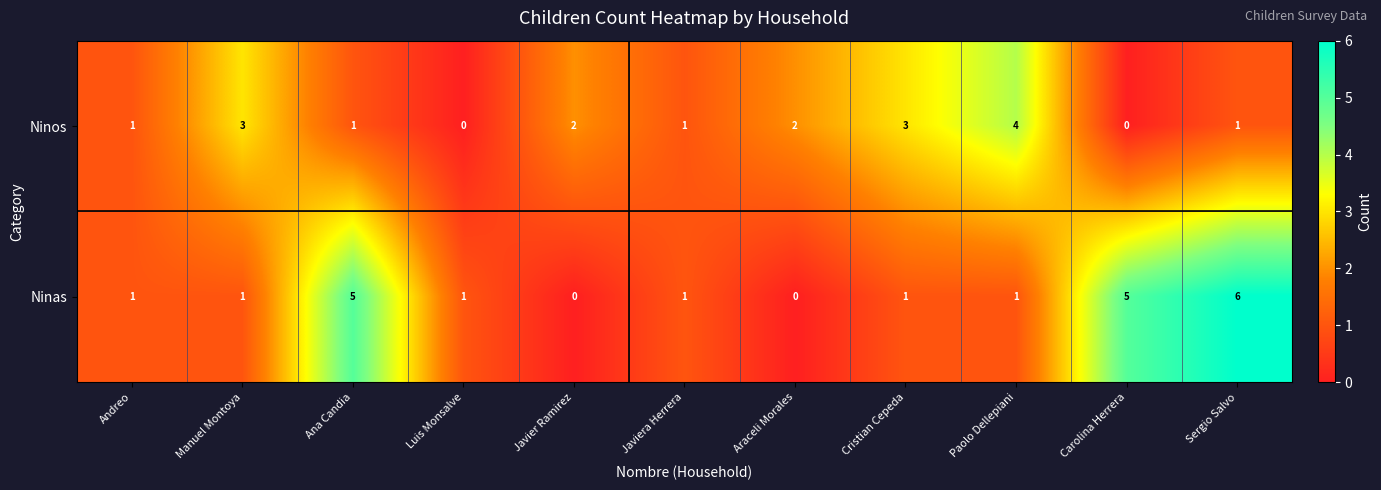

What is the difference between the maximum and minimum values in the Ninas series?

6